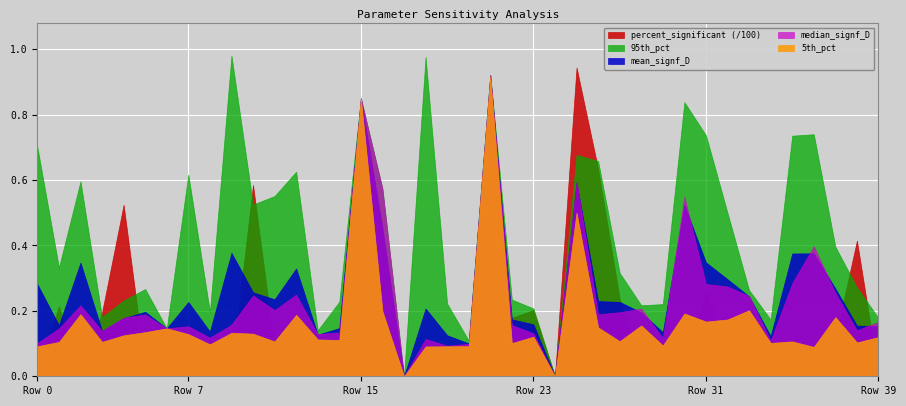

True or false: mean_signf_D and 95th_pct cross at least once.

False